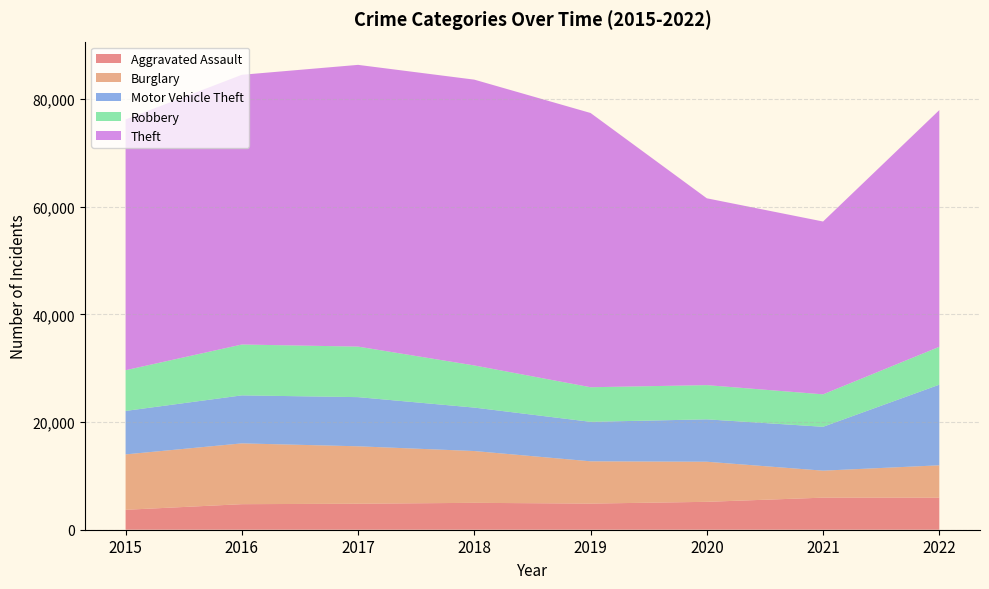

Reading left to right, transcribe all the data shown in this chart.

Aggravated Assault: 2015=3704	2016=4748	2017=4832	2018=4997	2019=4856	2020=5185	2021=5961	2022=5956
Burglary: 2015=10296	2016=11300	2017=10672	2018=9627	2019=7859	2020=7450	2021=5016	2022=6015
Motor Vehicle Theft: 2015=8079	2016=8922	2017=9138	2018=8075	2019=7337	2020=7880	2021=8156	2022=14988
Robbery: 2015=7566	2016=9452	2017=9390	2018=7830	2019=6429	2020=6358	2021=6029	2022=7038
Theft: 2015=46605	2016=50130	2017=52364	2018=53120	2019=50971	2020=34724	2021=32121	2022=43992